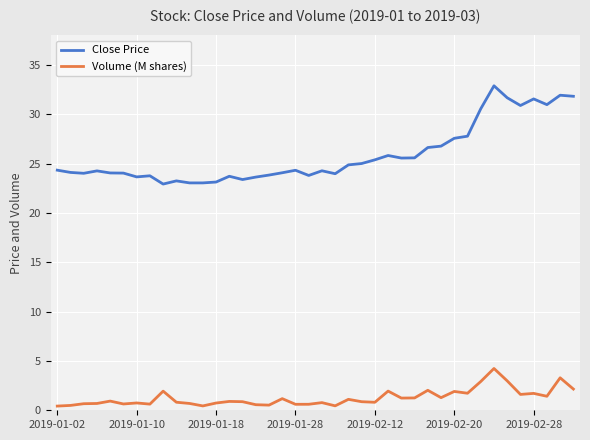

Which series has the widest spread of values?

Close Price